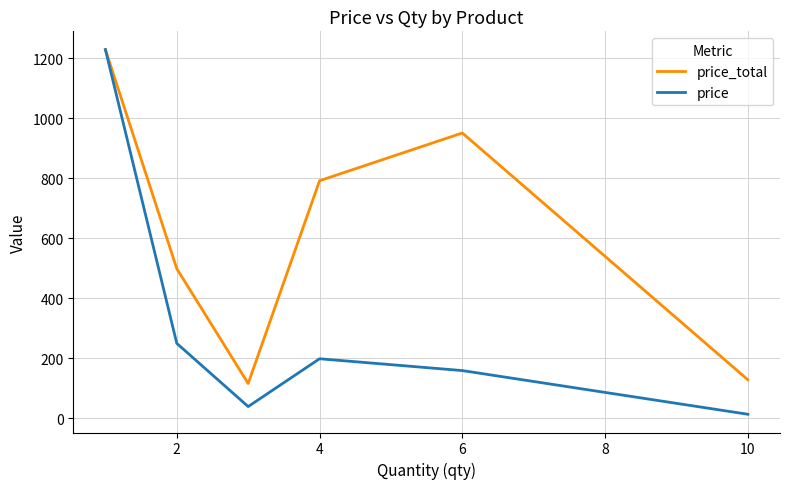

Which series has the widest spread of values?

price